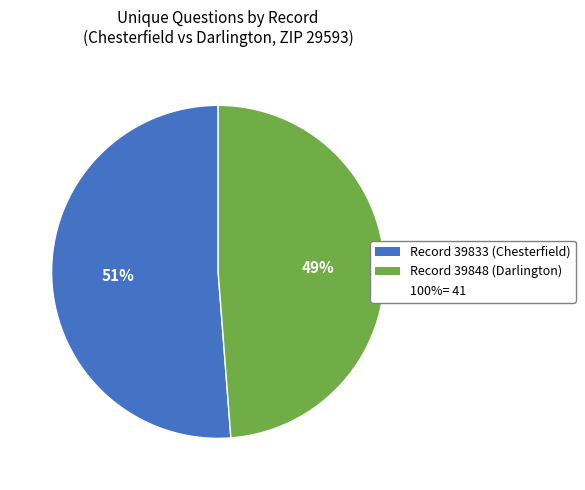

How many slices are in this pie chart?

2